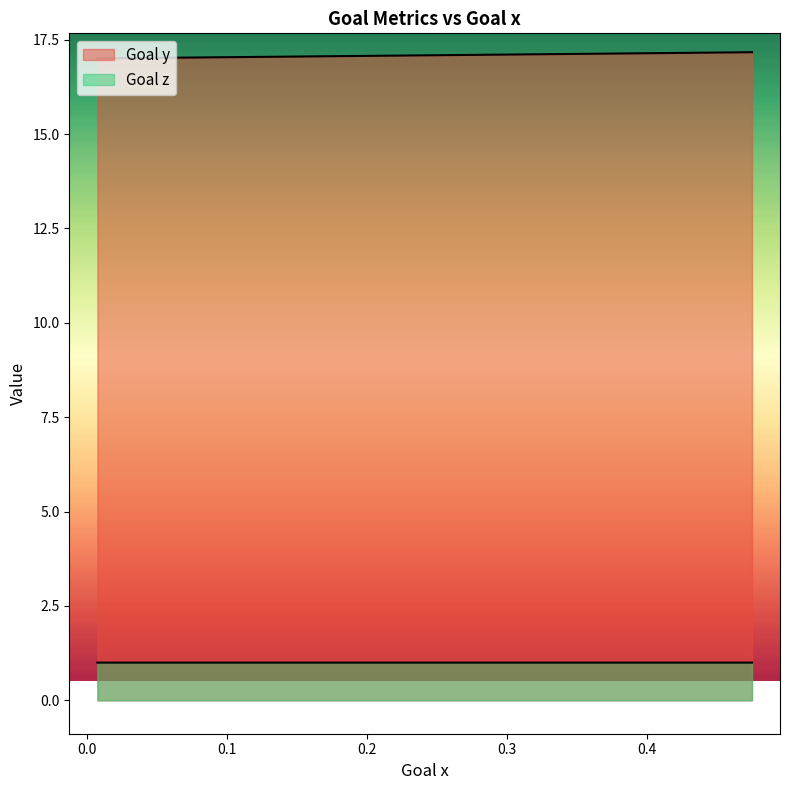

What is the difference between the Goal y values at 0.474842 and 0.00713328?

0.2